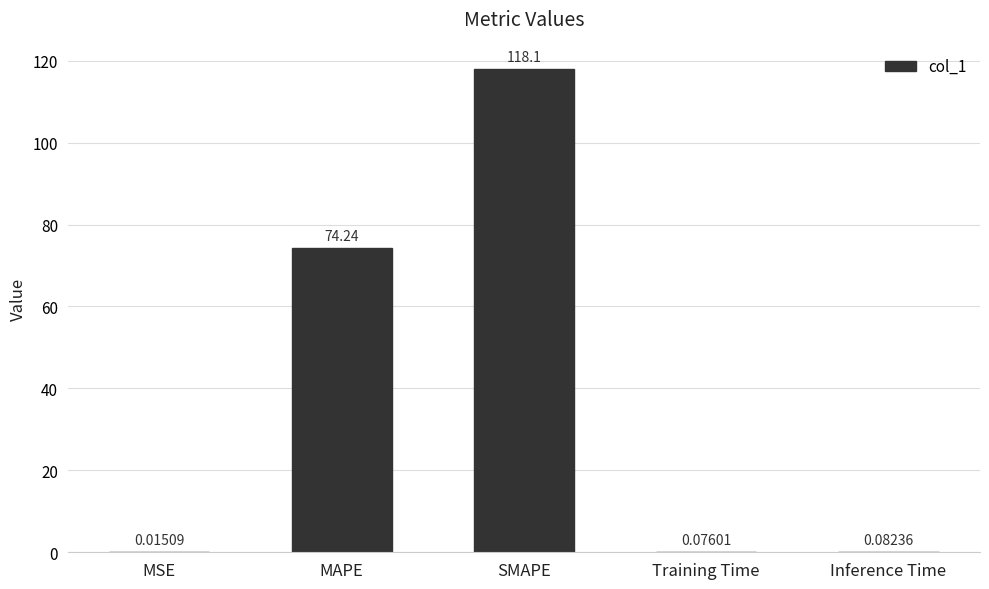

At which category does the chart reach its peak across all series?

SMAPE